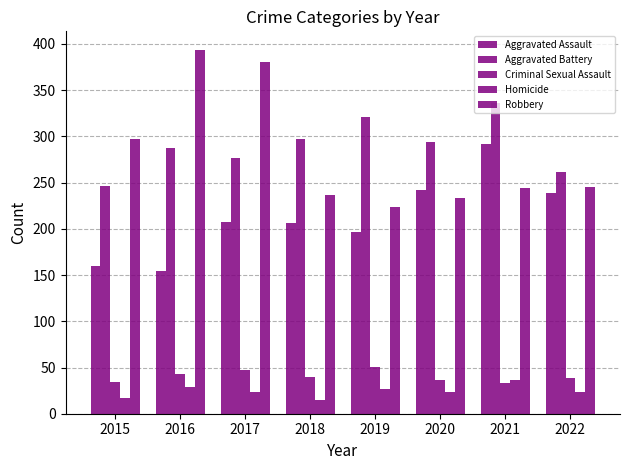

Count the number of categories in the chart.

8